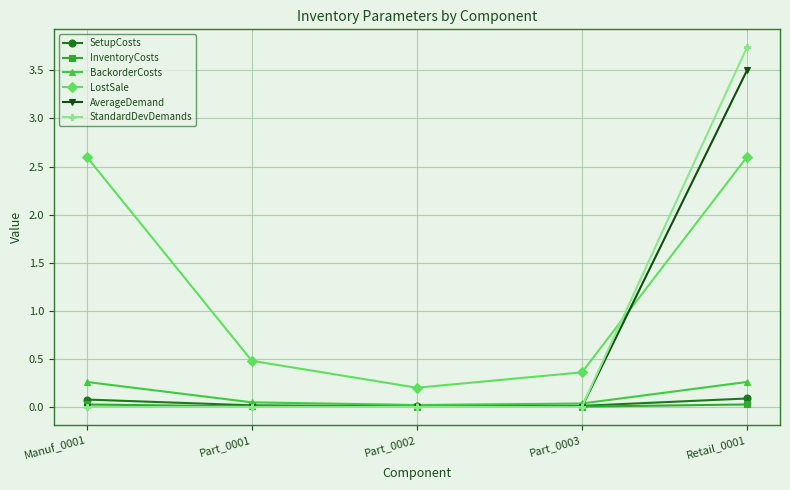

What is the label of the 4th point from the left?

Part_0003